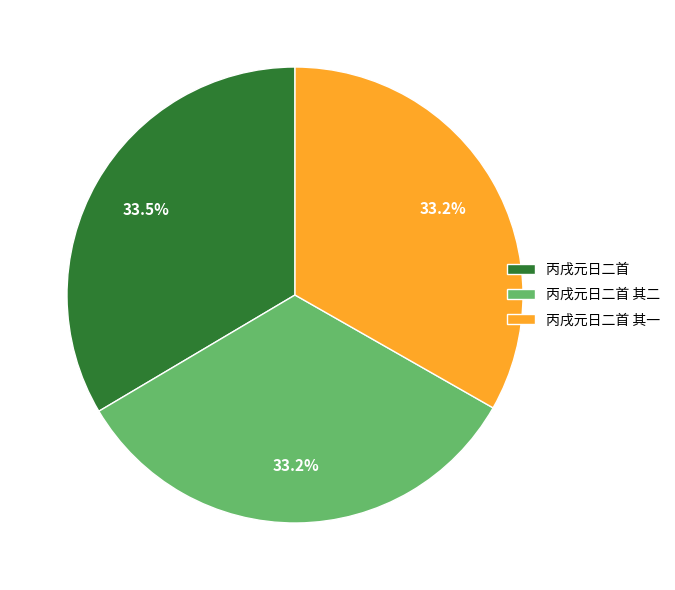

What percentage is the 丙戌元日二首 其二 slice, to the nearest percent?

33%